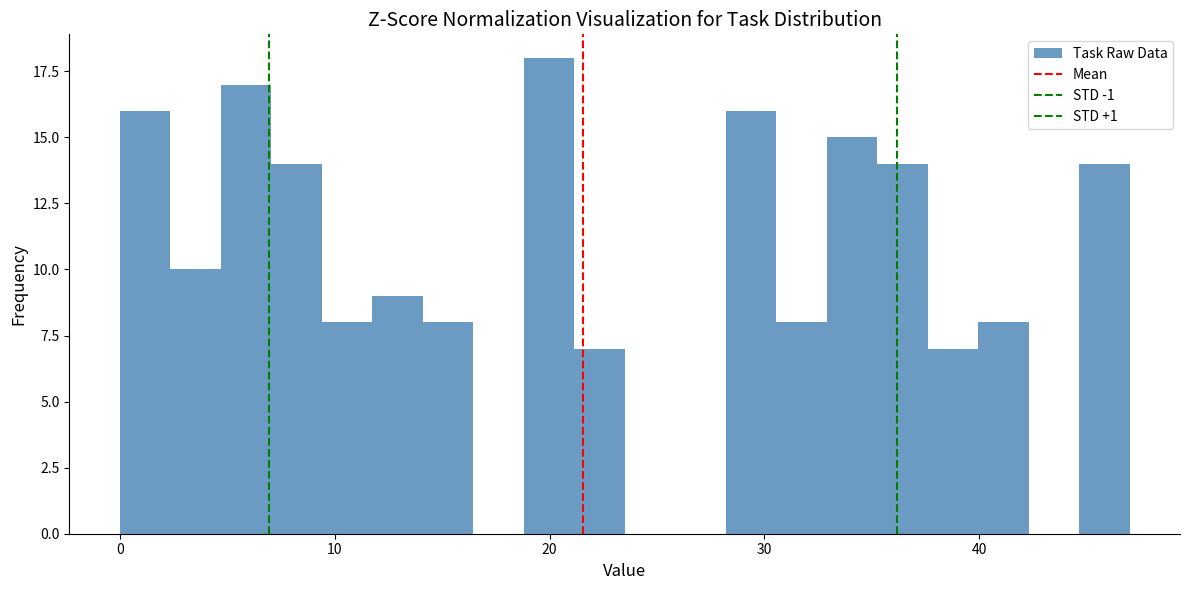

Around what value on the x-axis is the tallest bar? Give the approximate position of its centre, as read against the axis.

20